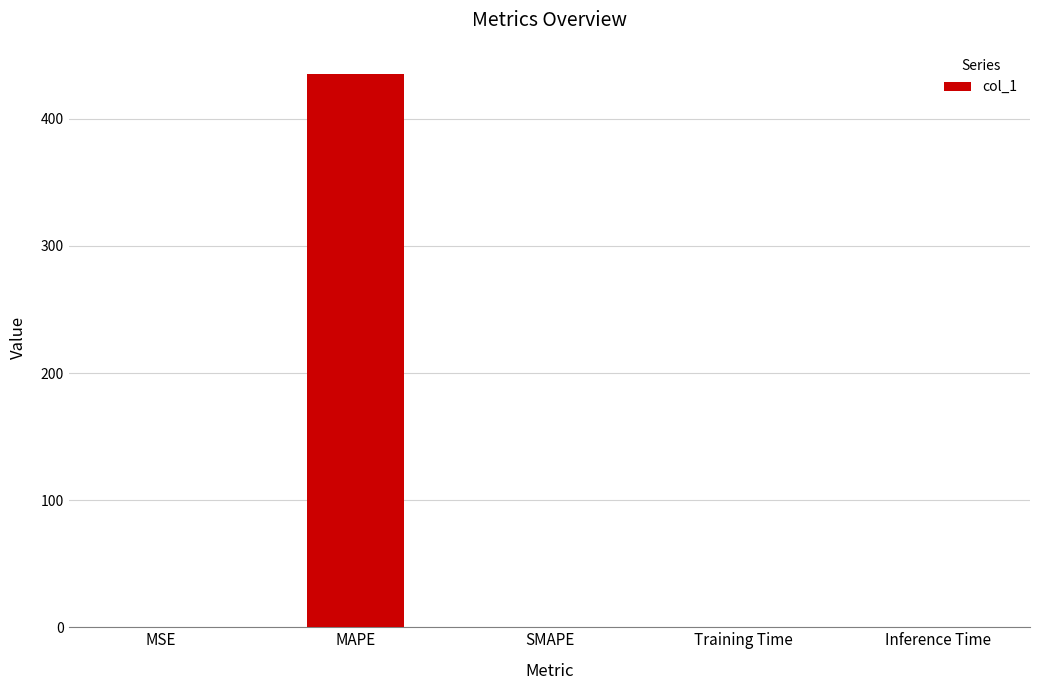

The value at MAPE is 434.9. True or false?

True